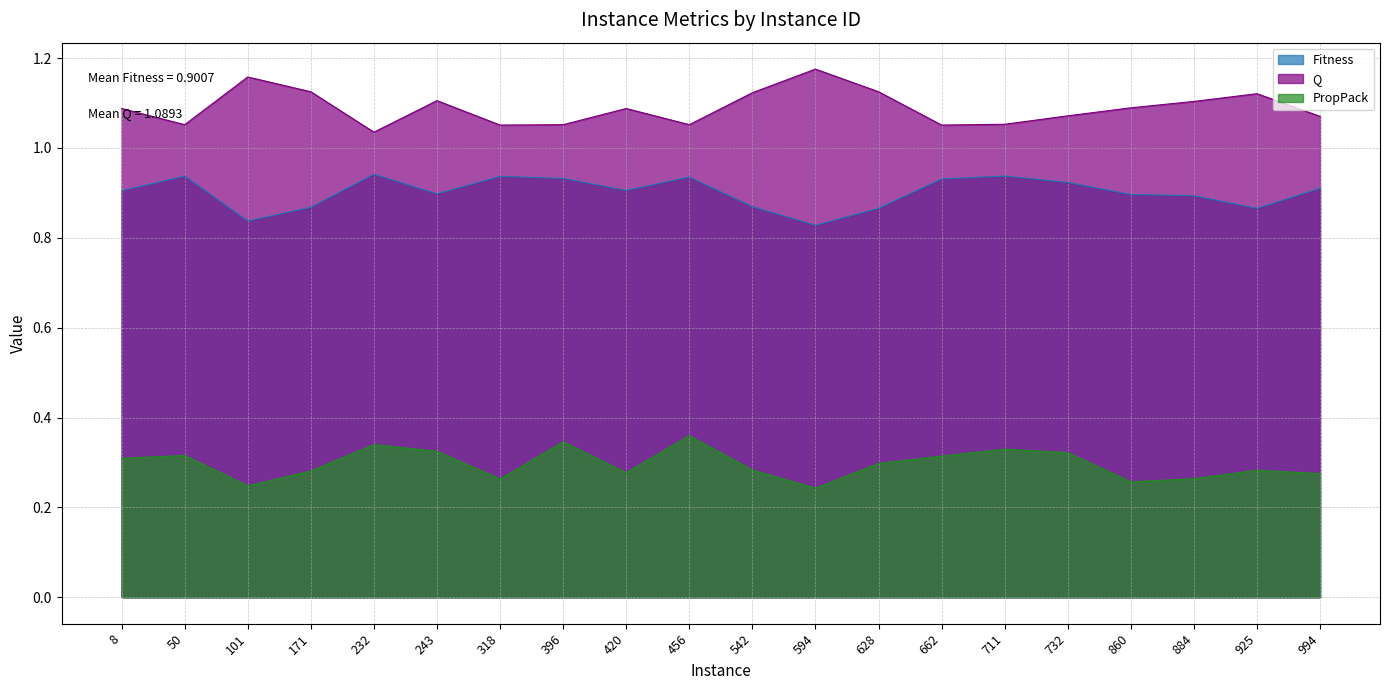

Which has a higher value, 732 or 243?

732